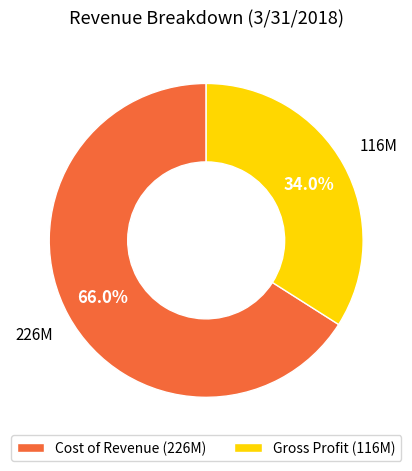

Rank the categories by value from lowest to highest.

Gross Profit, Cost of Revenue